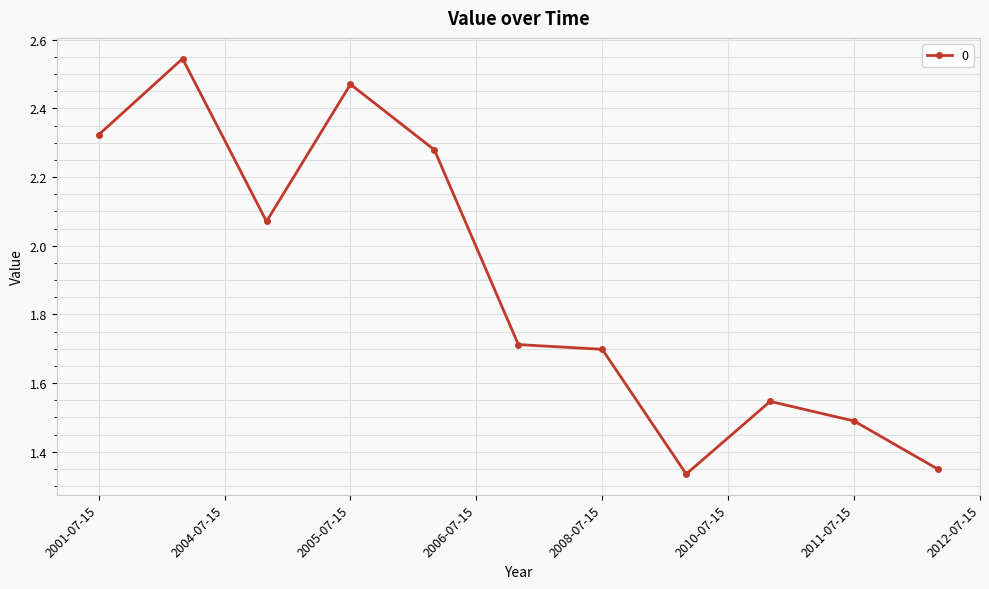

What is the sum of all values?

20.8